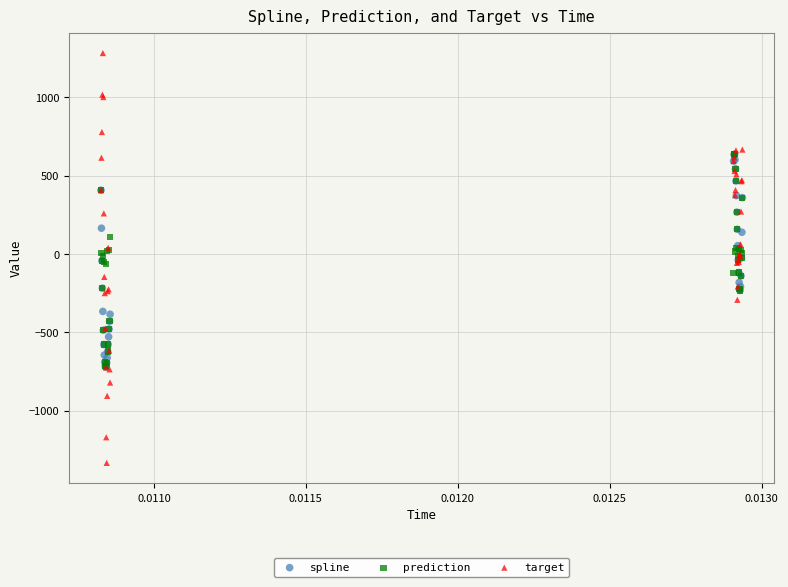

What are all the series names shown in the legend?

spline, prediction, target